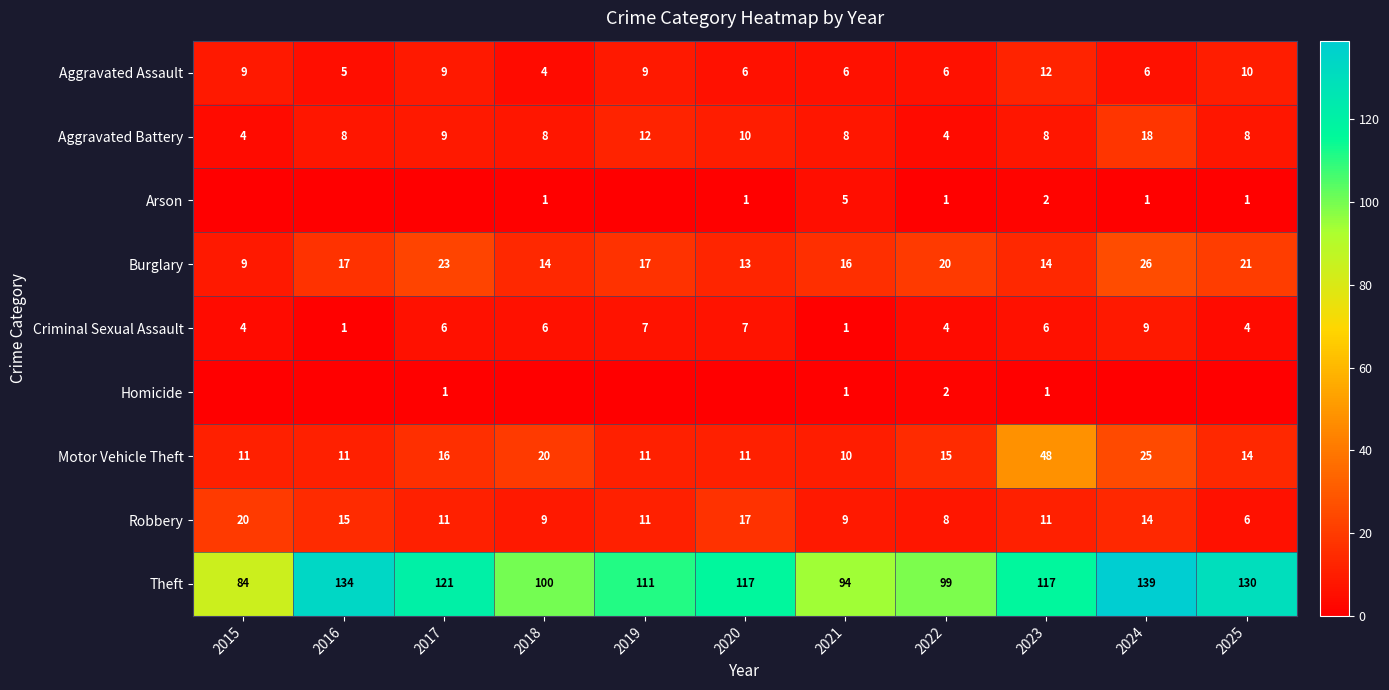

At which category is the sum across all series the highest?

2024